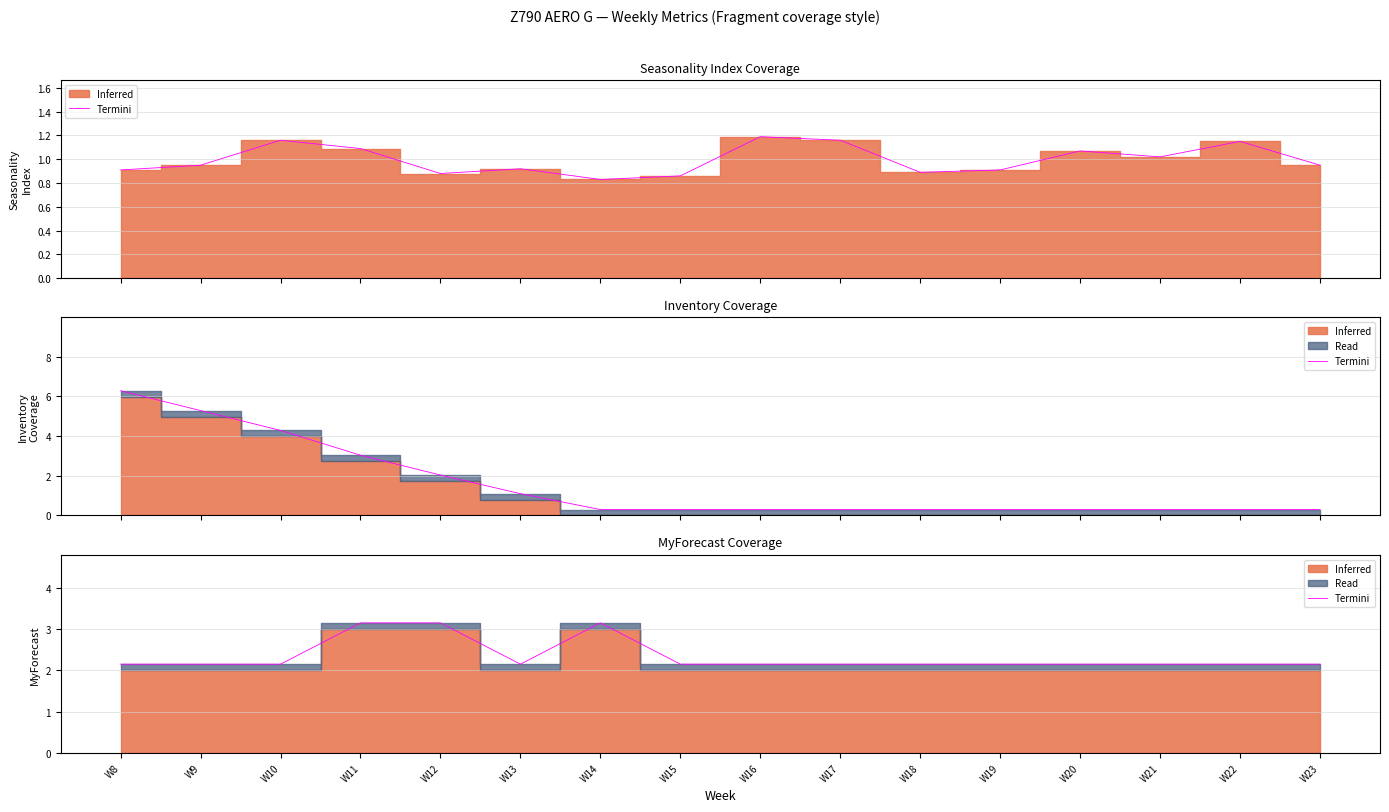

True or false: the data has more than 2 interior local peaks.

False